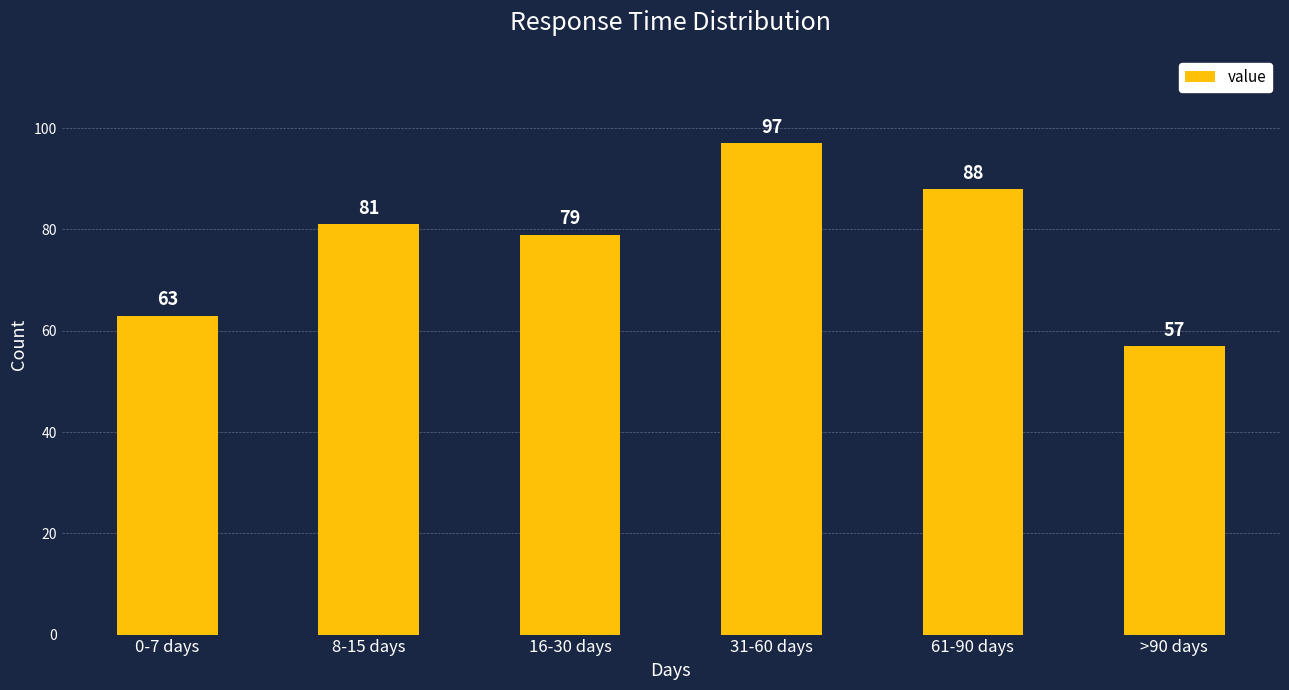

Between 61-90 days and 16-30 days, which is larger?

61-90 days